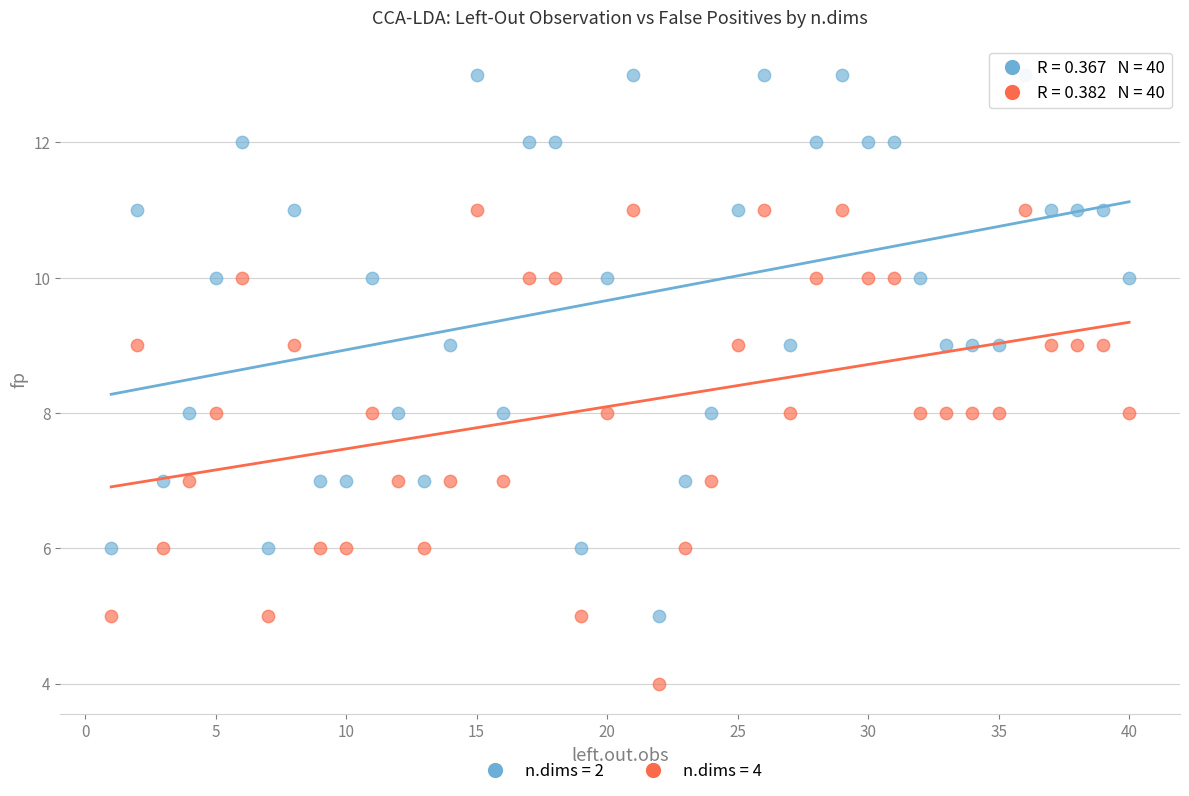

Across all data points, what is the range of X values (max minus min)?

39